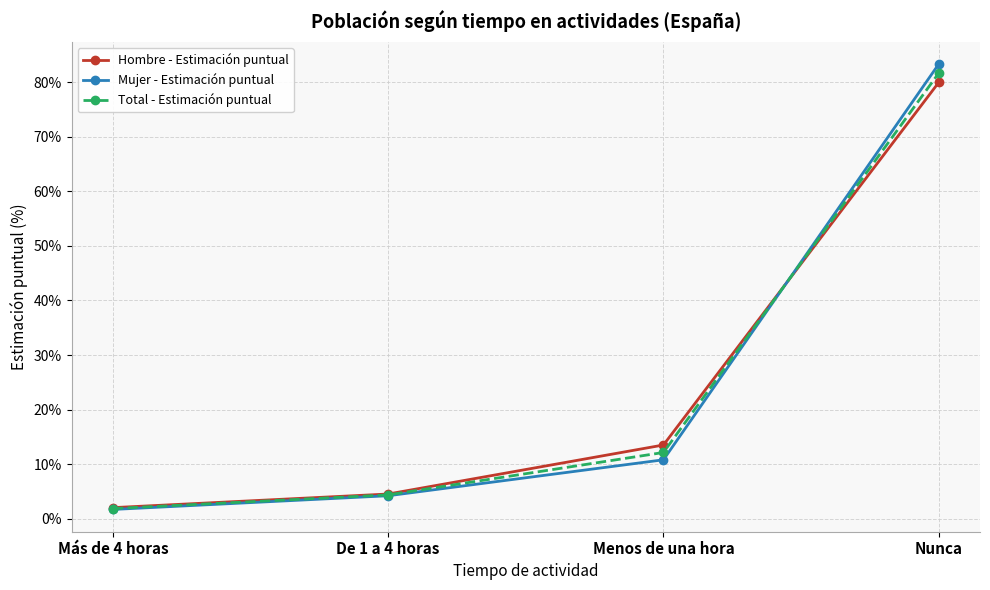

Is the value of Mujer - Estimación puntual at Nunca greater than the value of Total - Estimación puntual at Nunca?

Yes